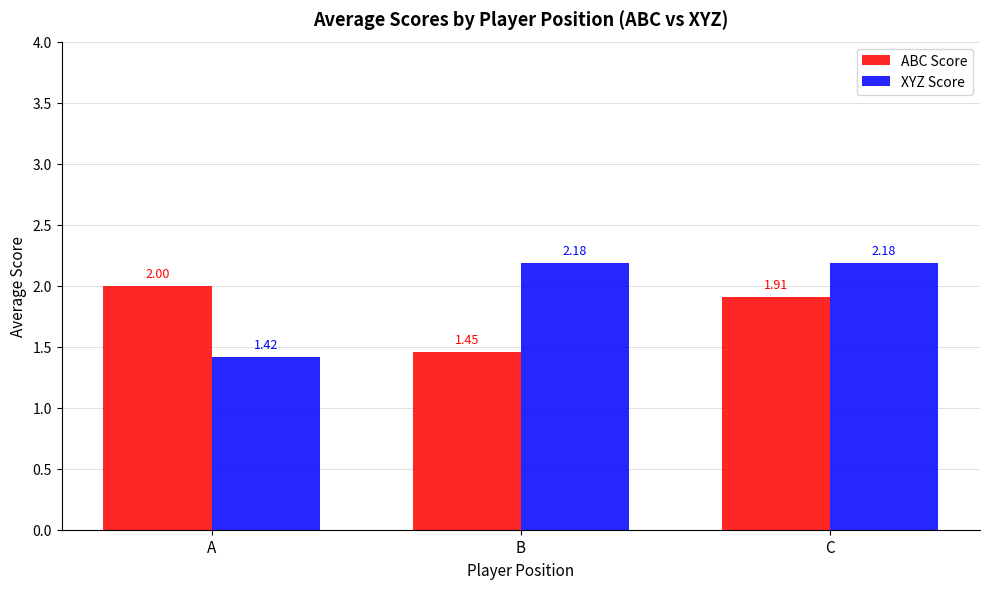

At which label does XYZ Score reach its minimum?

A